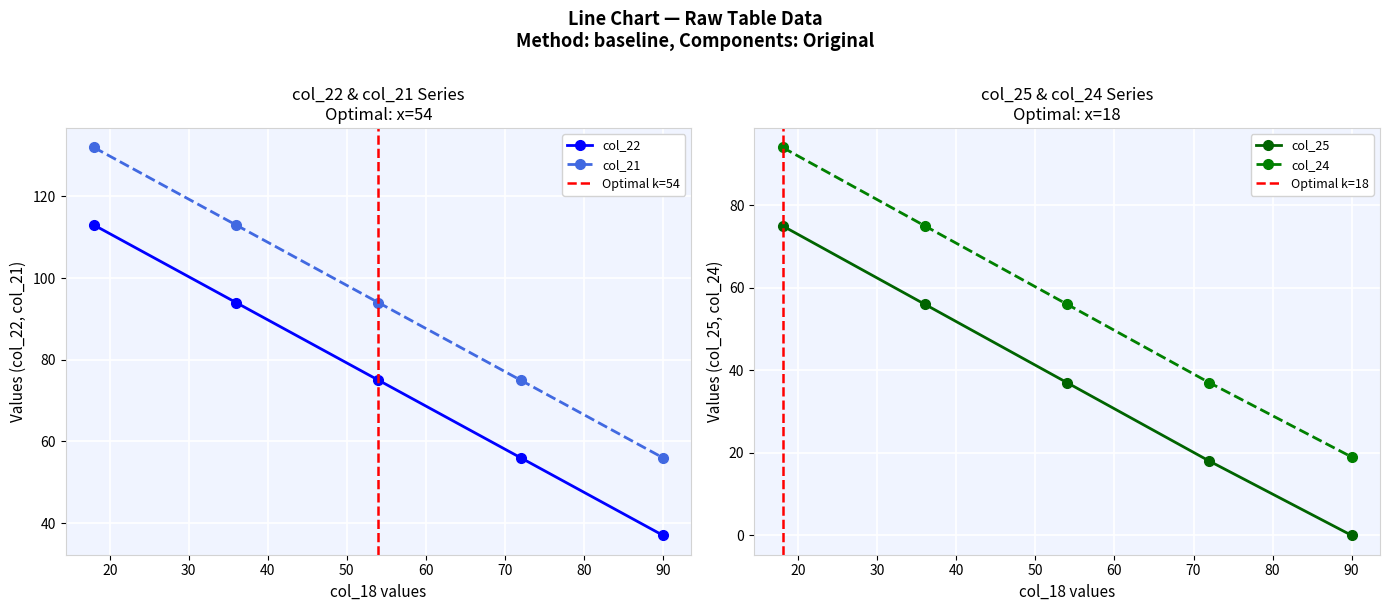

True or false: col_22 and col_21 intersect in this chart.

False